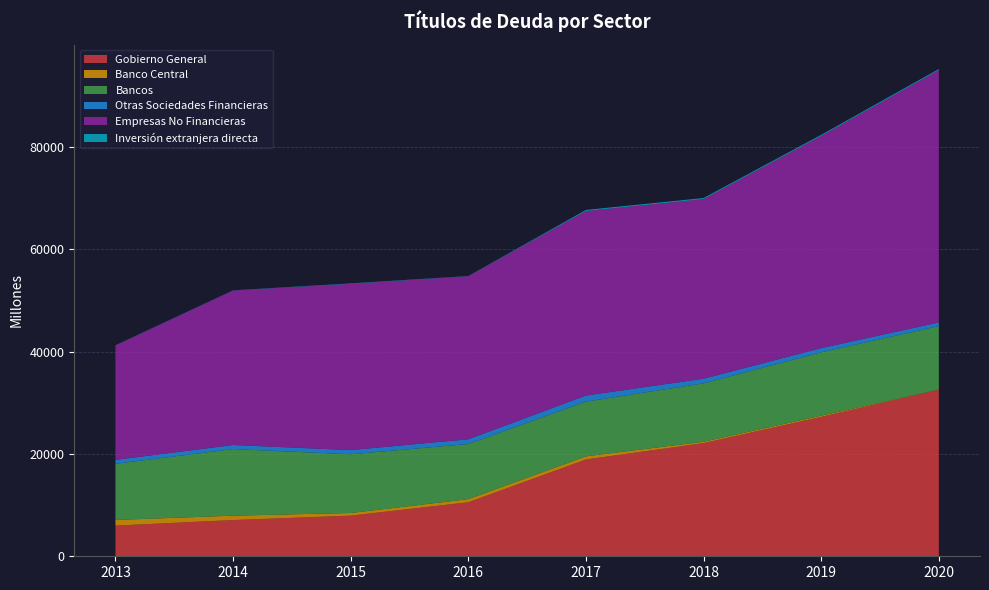

Reading left to right, what are all the values shown in this chart?

Gobierno General: 5998	7080	7945	10556	18922	22121	27248	32551
Banco Central: 1098	858	516	608	607	263	227	33
Bancos: 10974	13016	11473	10779	10701	11410	12398	12409
Otras Sociedades Financieras: 772	797	821	926	1187	914	816	713
Empresas No Financieras: 22363	30186	32493	31867	36072	35111	41480	49329
Inversión extranjera directa: 37	38	85	40	202	202	203	203